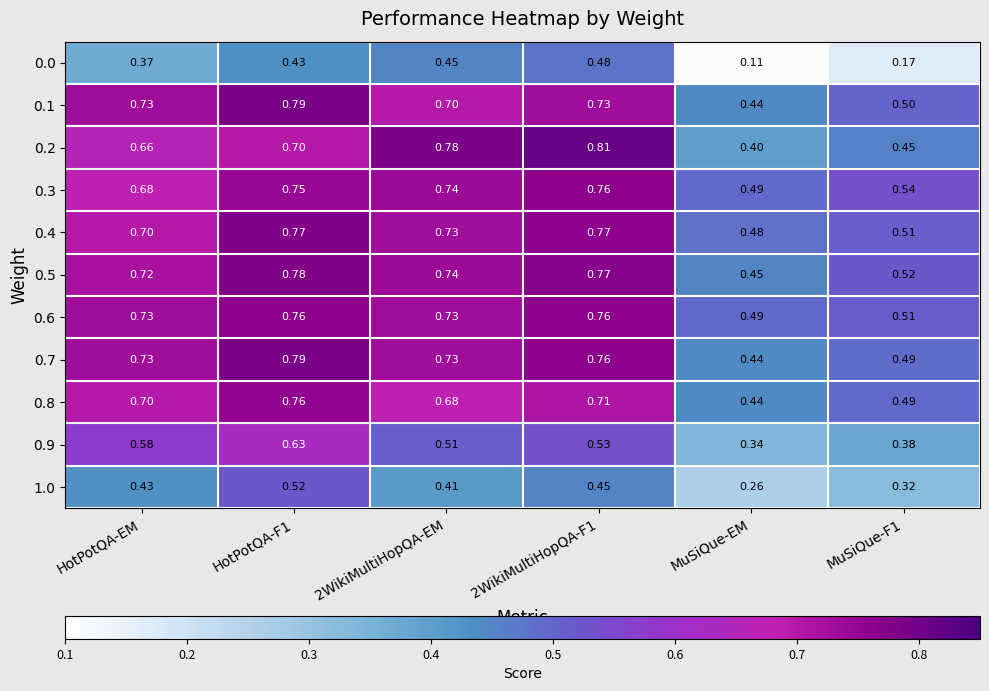

Which category has the lowest value across all series?

MuSiQue-EM